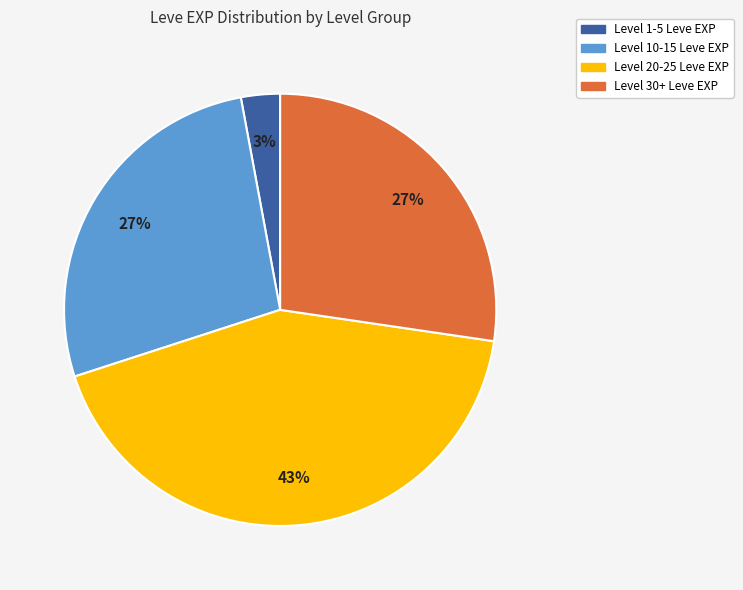

To the nearest percent, what is the average slice percentage?

25%